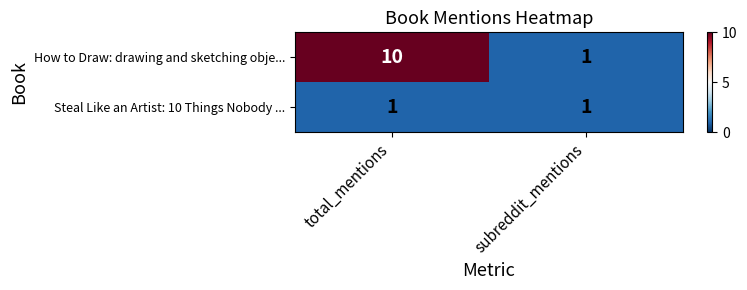

Reading left to right, list all the values displayed in this chart.

How to Draw: drawing and sketching obje...: total_mentions=10	subreddit_mentions=1
Steal Like an Artist: 10 Things Nobody ...: total_mentions=1	subreddit_mentions=1